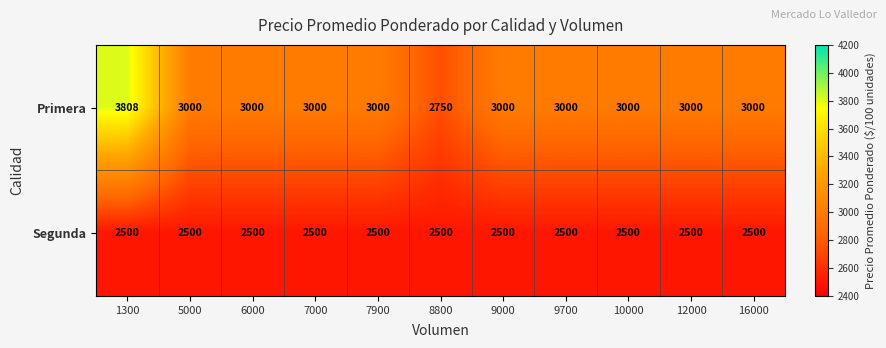

Rank the series by their maximum value, from highest to lowest.

Primera, Segunda